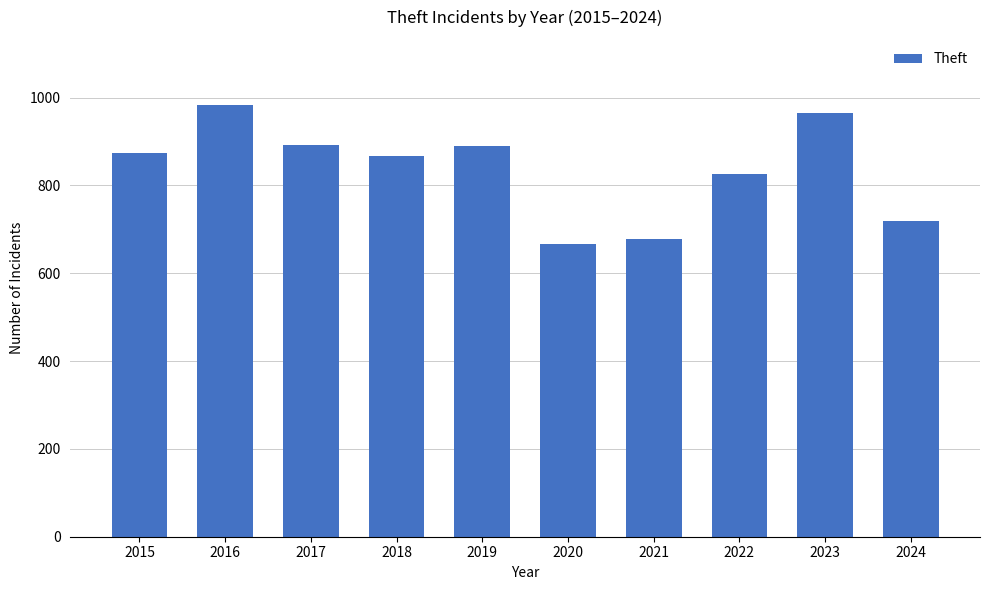

What is the change in value from 2016 to 2017?

-92